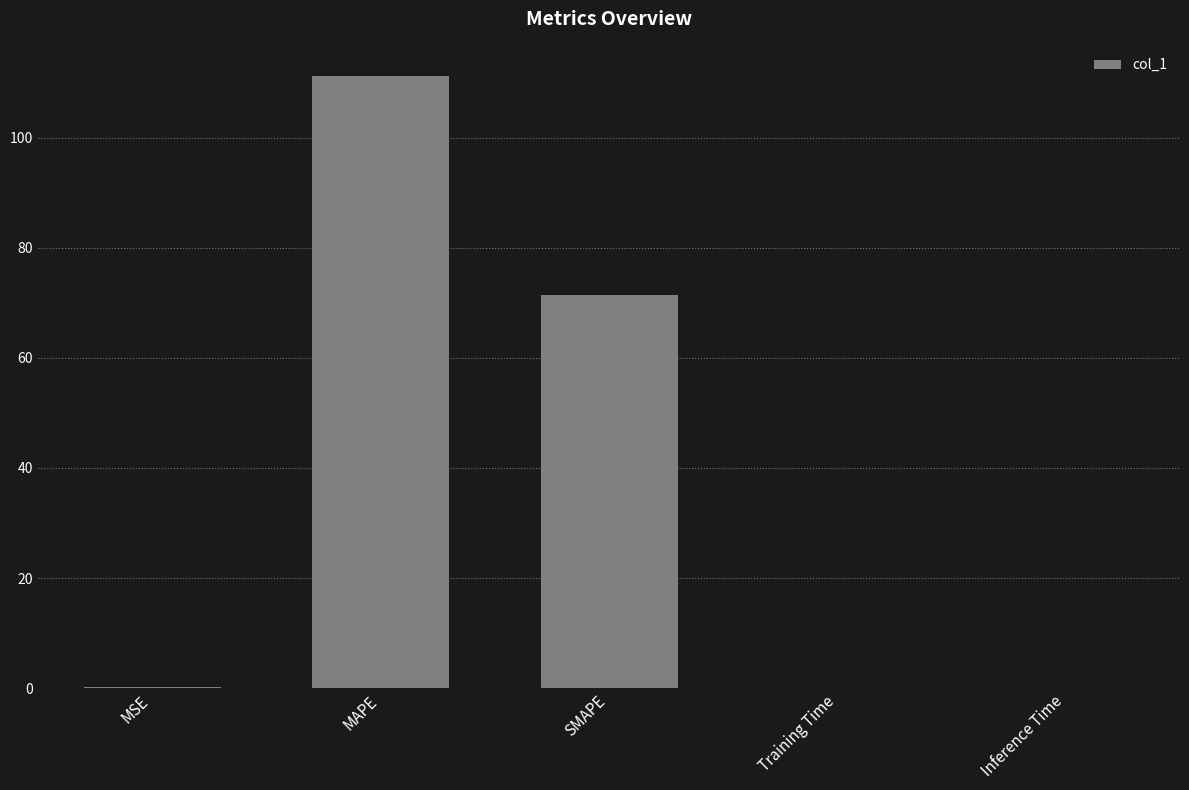

Does the chart contain stacked bars?

No